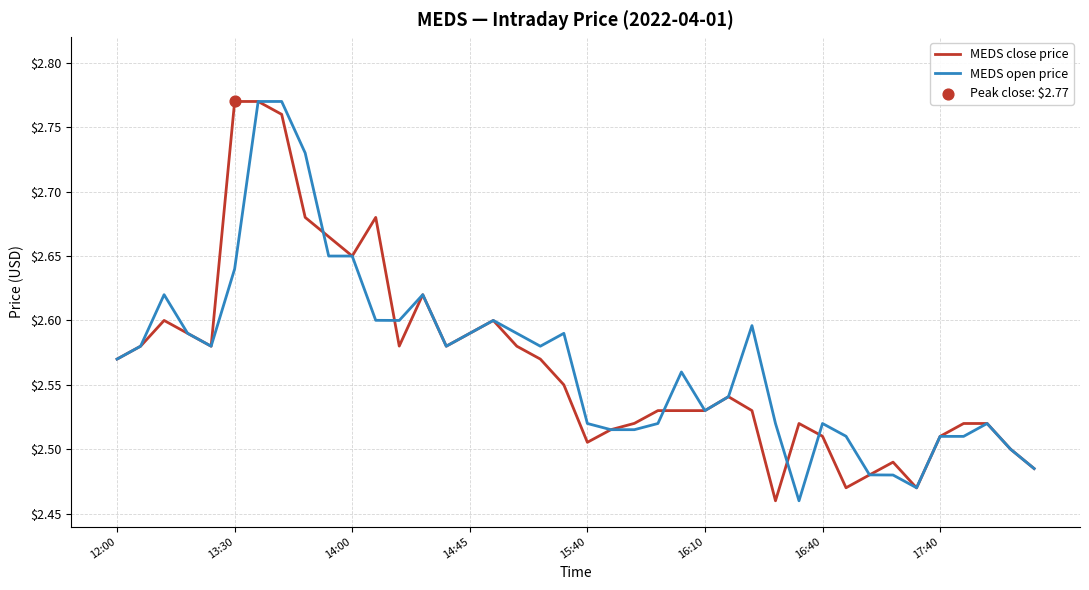

How many lines are shown in the chart?

2